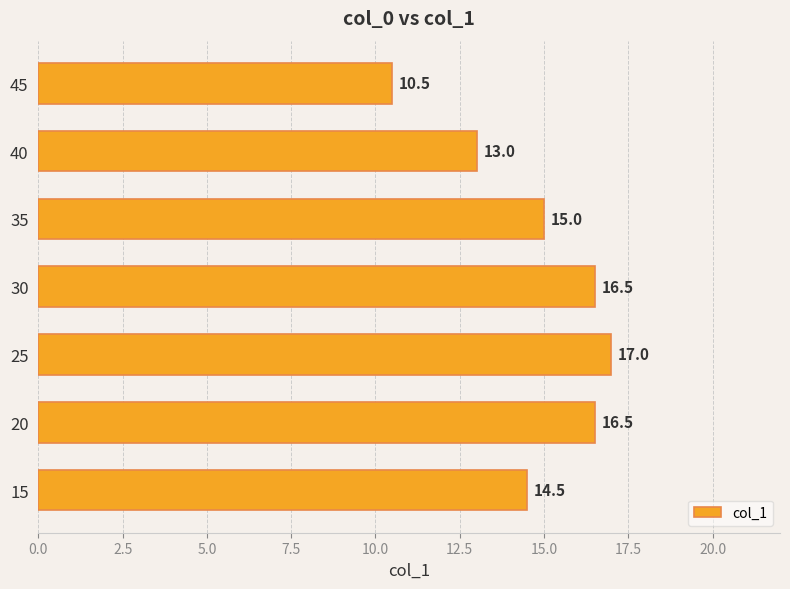

Reading bottom to top, list all the values displayed in this chart.

14.5	16.5	17.0	16.5	15.0	13.0	10.5